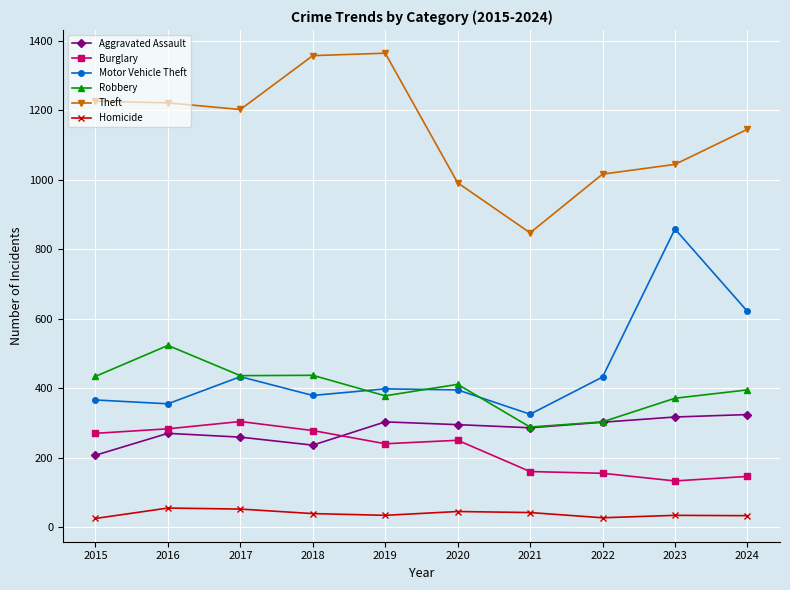

What is the greatest value displayed?

1364